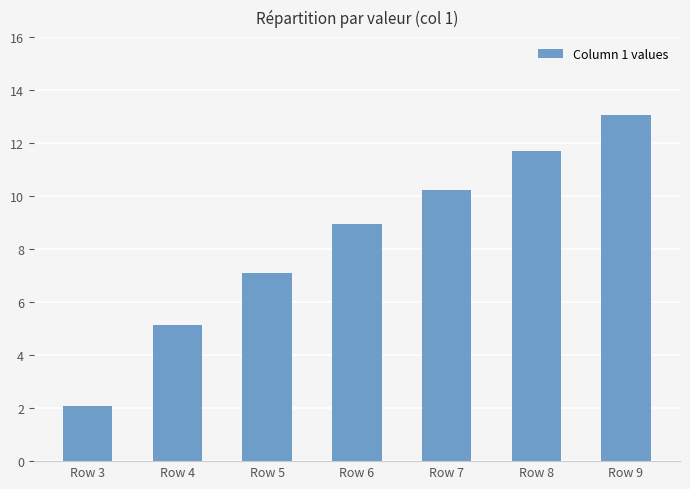

List the labels in order of value, largest first.

Row 9, Row 8, Row 7, Row 6, Row 5, Row 4, Row 3